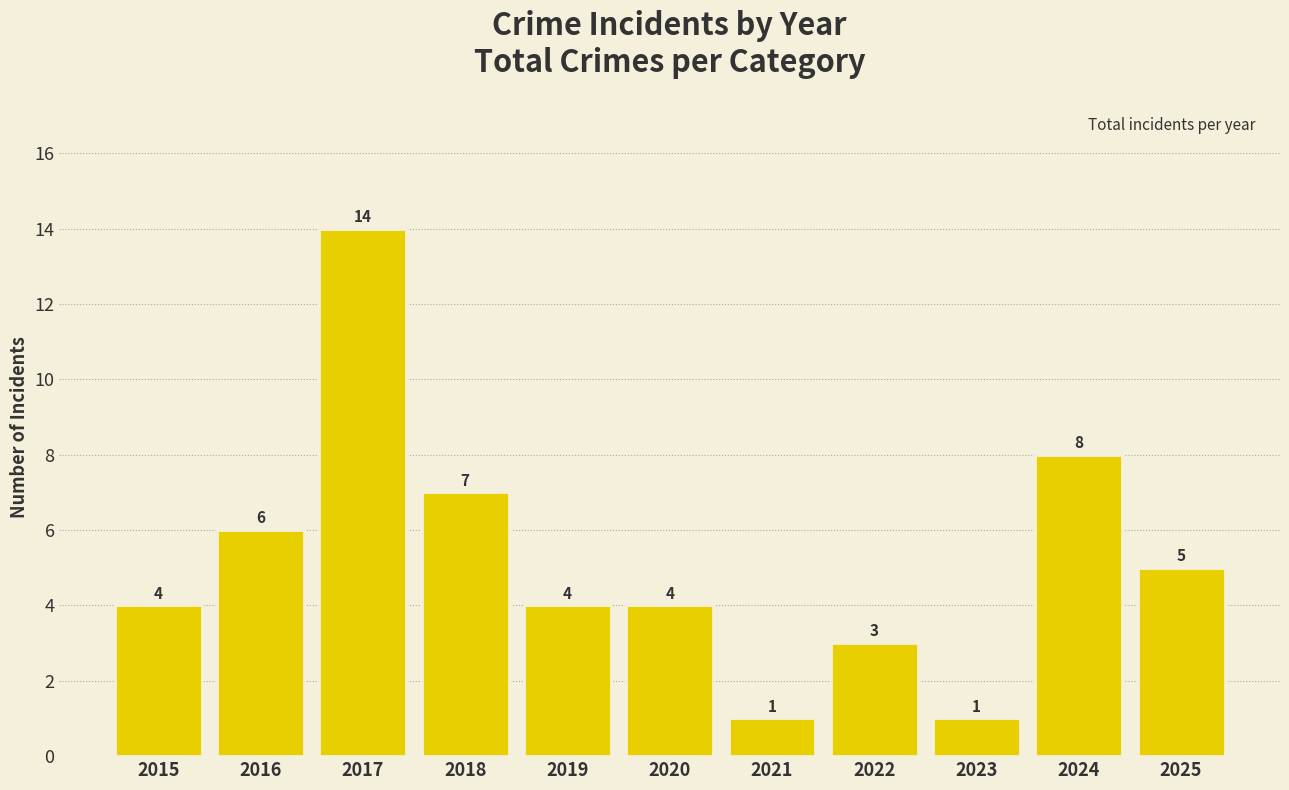

How many categories are shown in the chart?

11